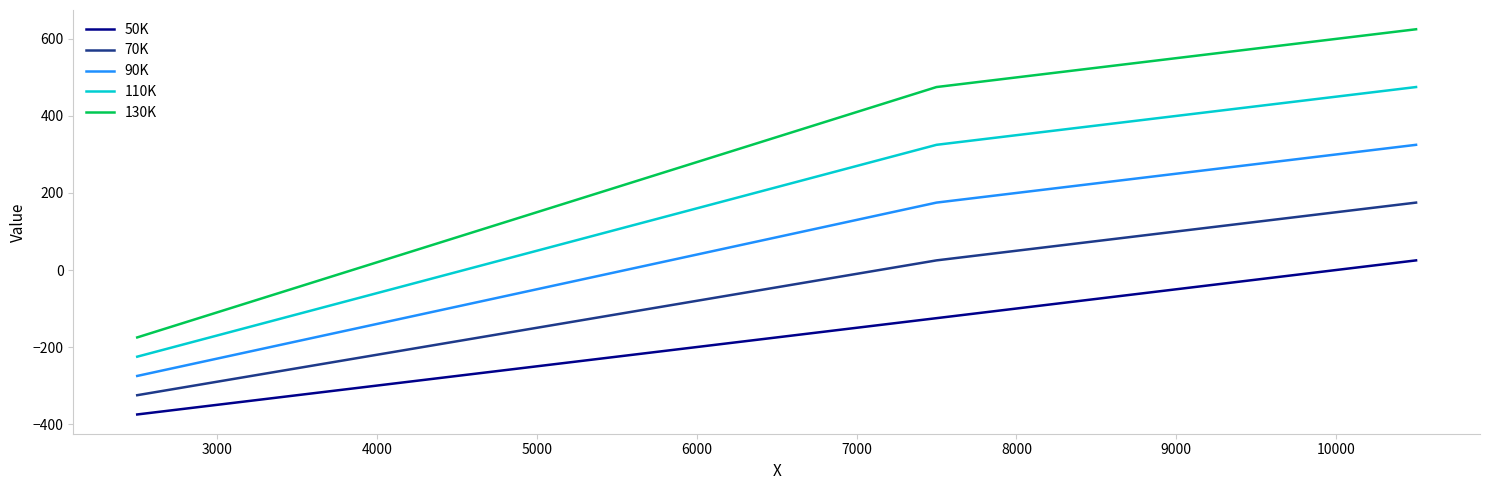

Which series has the largest total across all categories?

130K